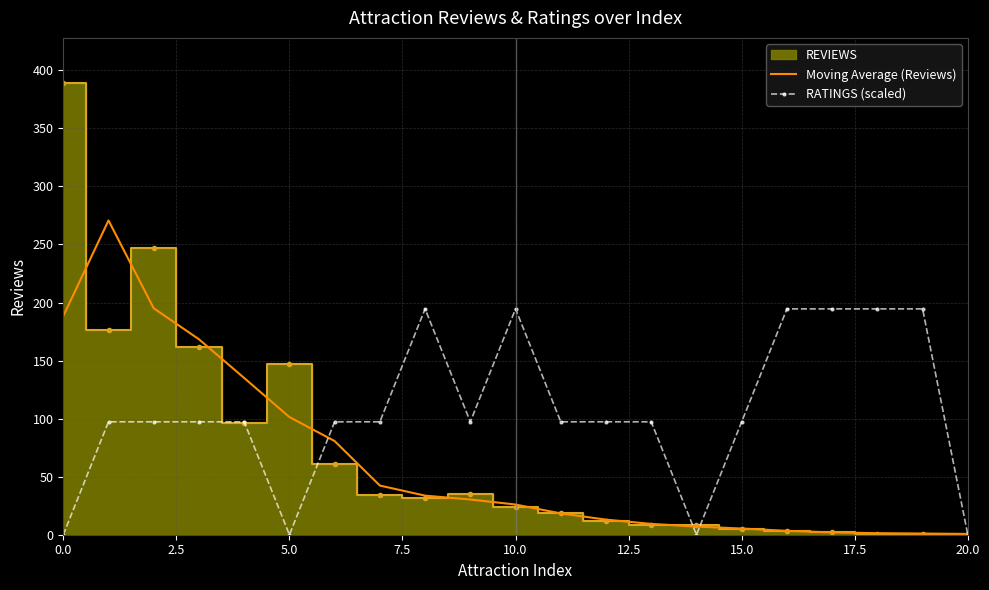

What is the highest value of the RATINGS (scaled) series?

194.5